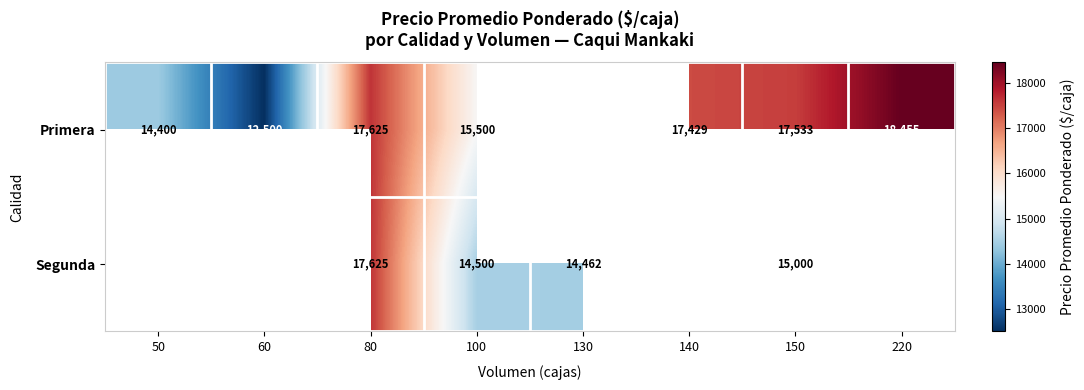

What is the total value across all series at 80?

35250